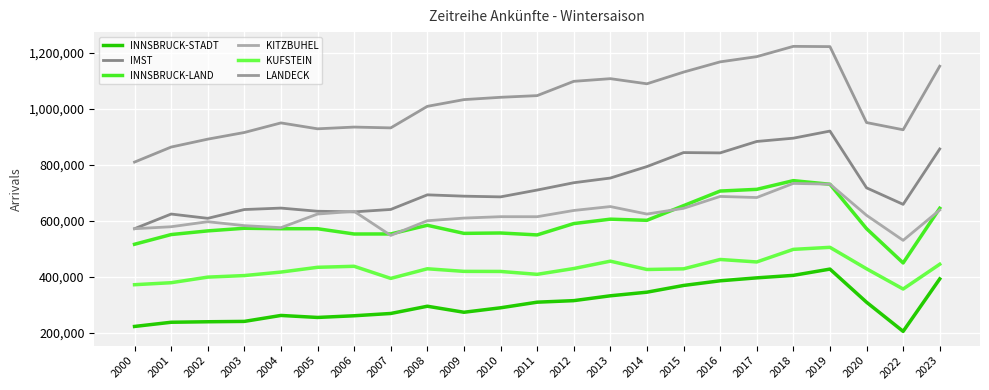

What is the spread (max minus min) of values at 2006?

673064